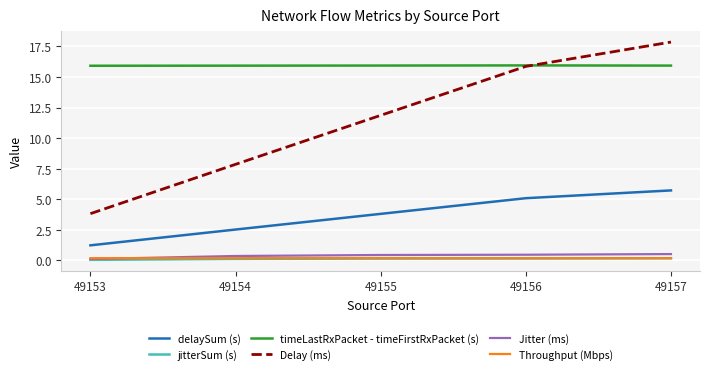

What is the difference between the highest and lowest values at 49155?

15.8